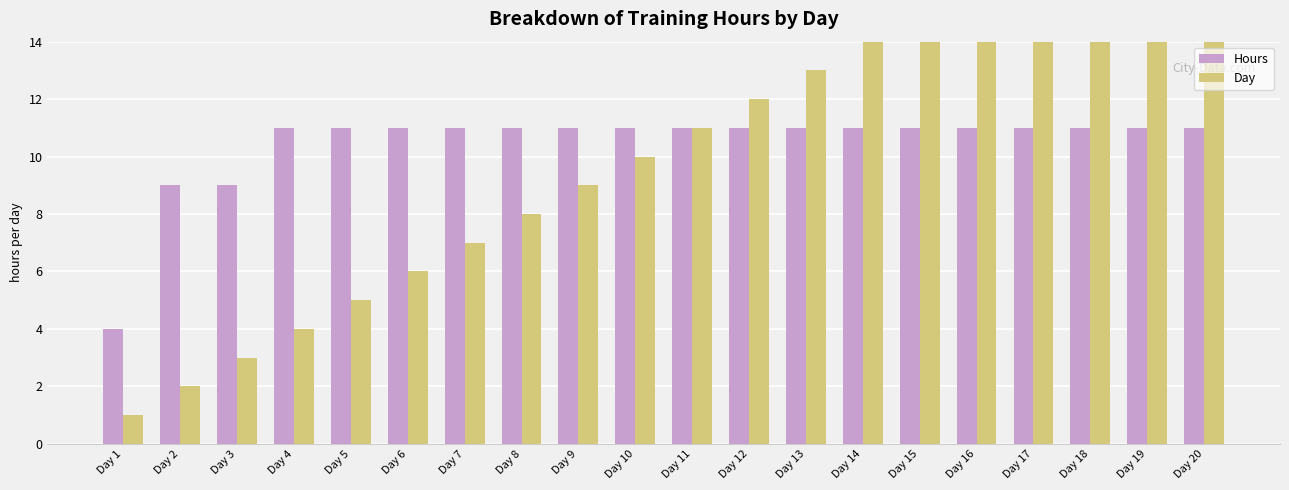

How many categories are shown in the chart?

20